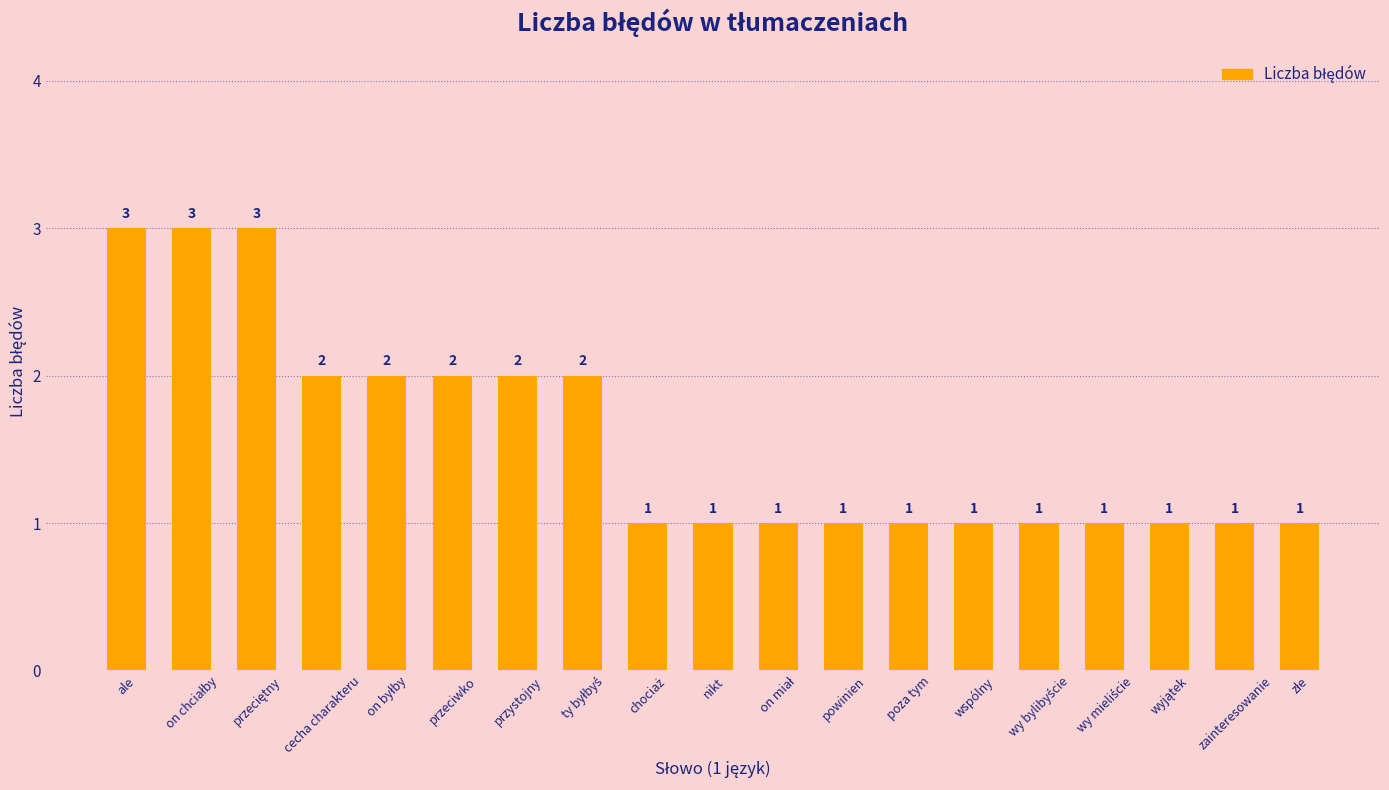

What is the maximum value shown in the chart?

3